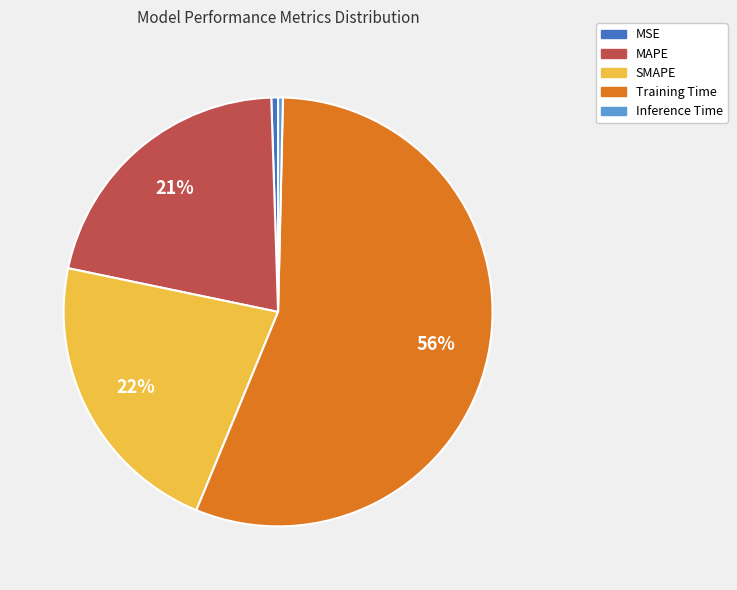

Is it true that Inference Time is 0% of the pie?

True